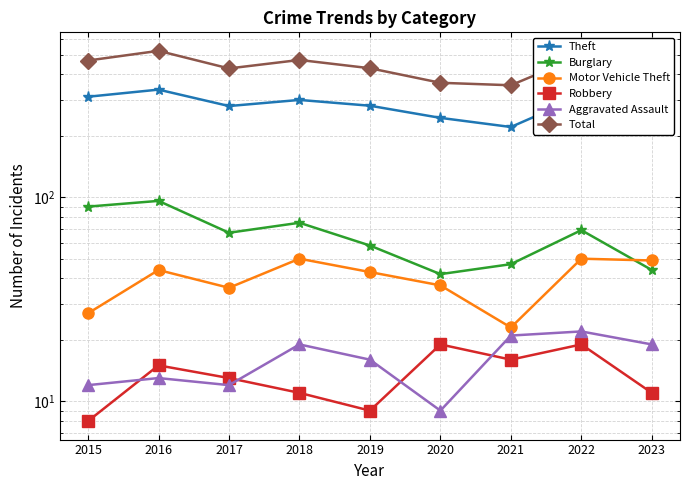

True or false: Robbery has a value of 11 at 2023.

True